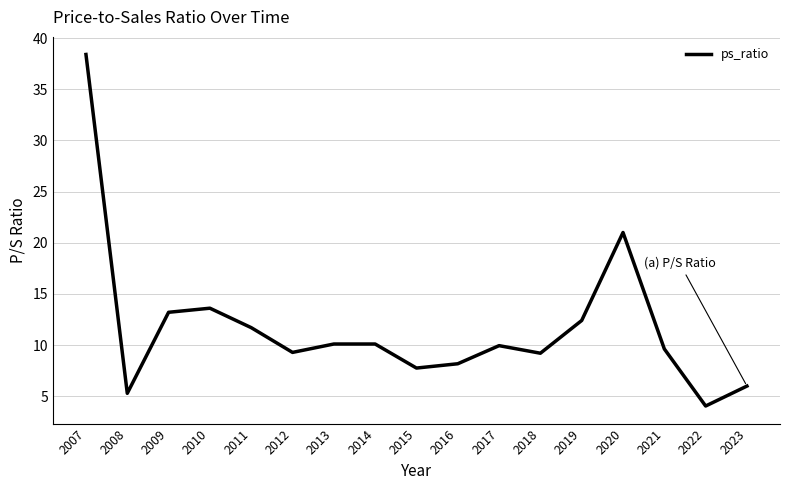

Read the value at 2012.

9.3